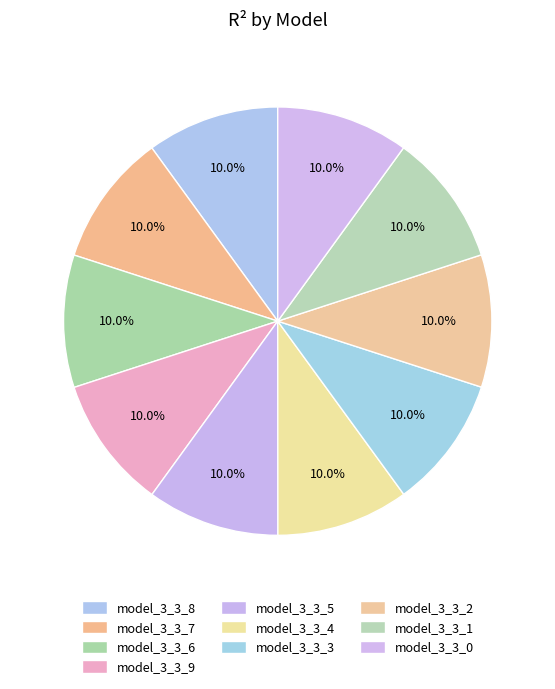

Count the number of slices in the pie.

10